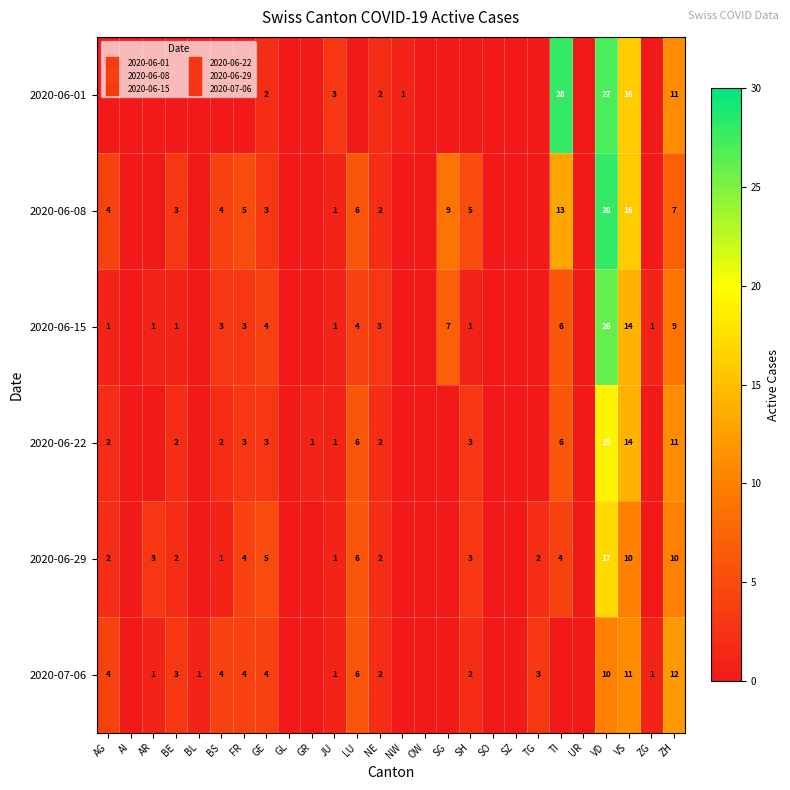

Where does the 2020-07-06 series first go above 1?

AG